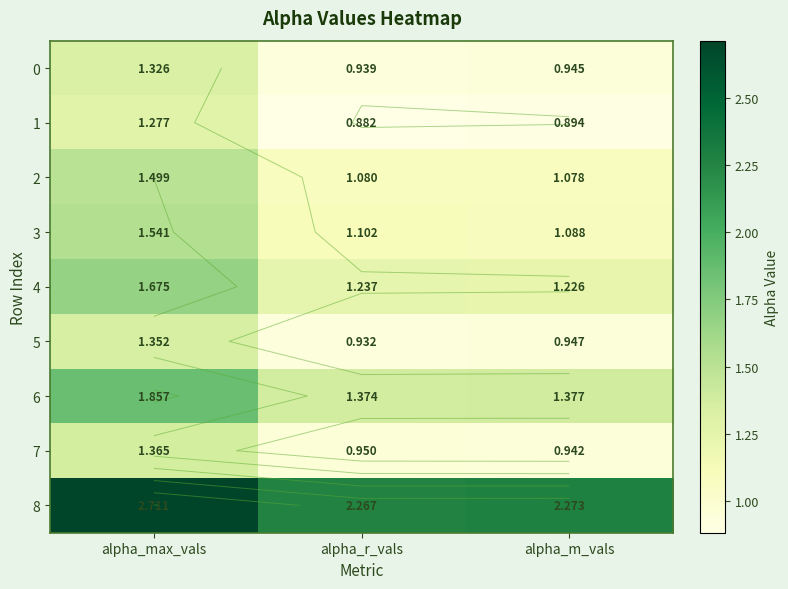

What is the smallest value displayed?

0.9